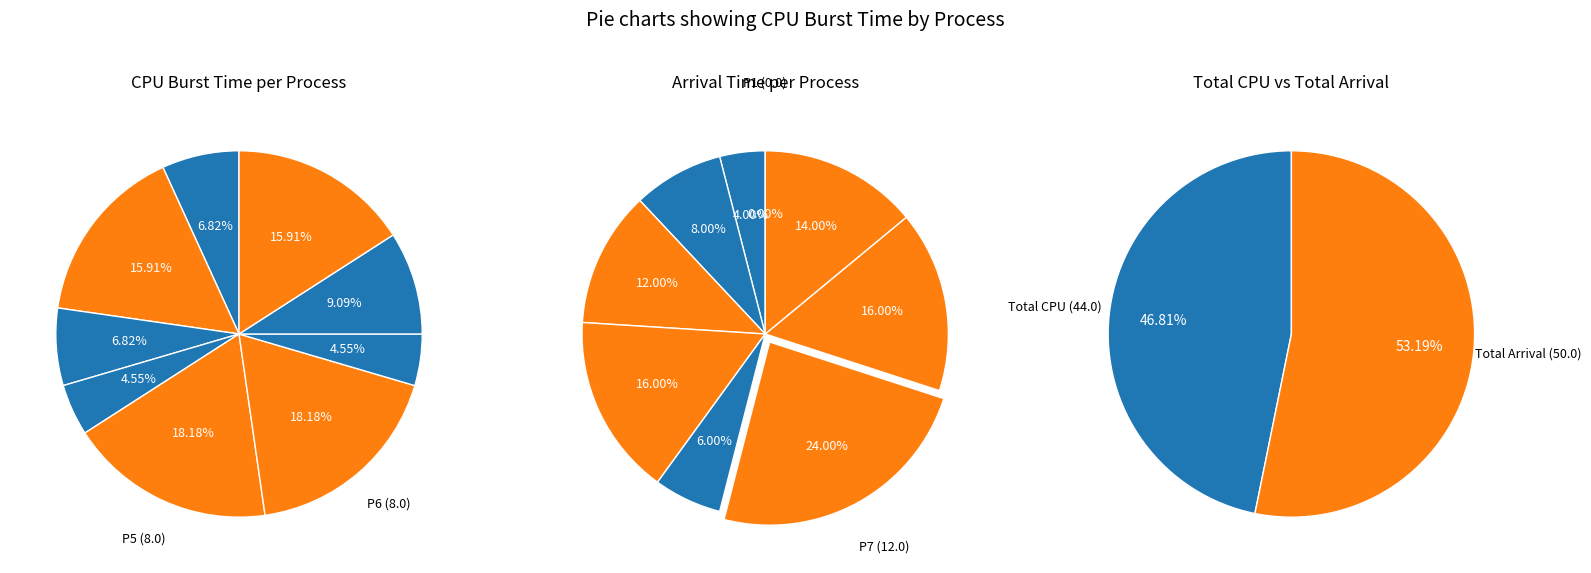

Combined, do P7 and P2 account for over 50%?

No